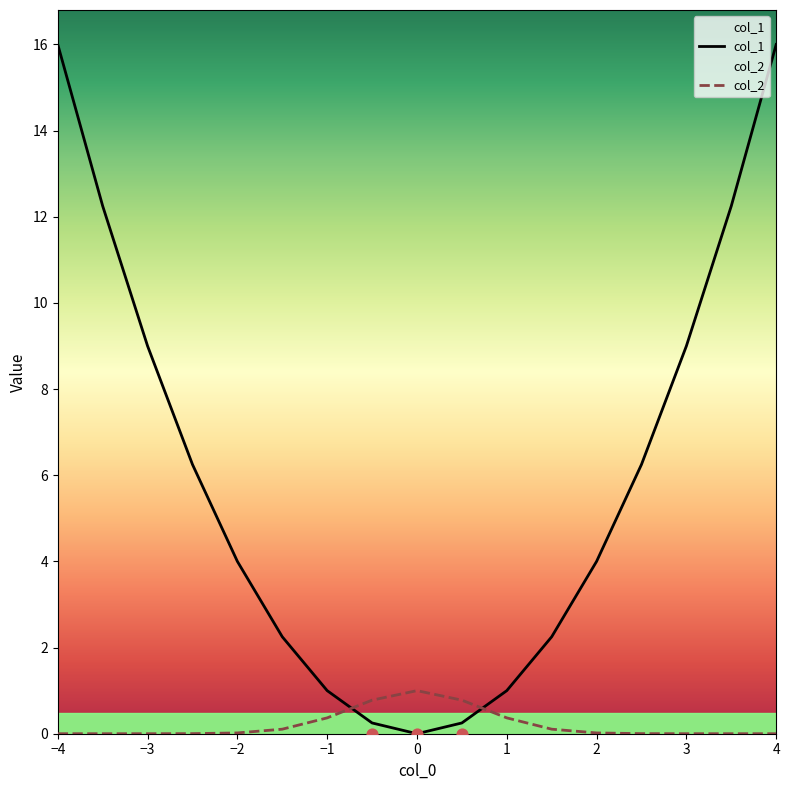

What are all the series names shown in the legend?

col_1, col_2